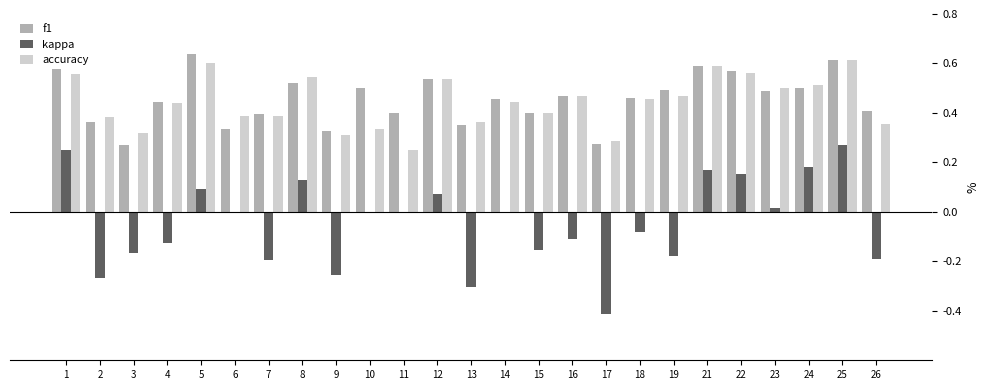

The accuracy series shows 0.2 at 4. True or false?

False